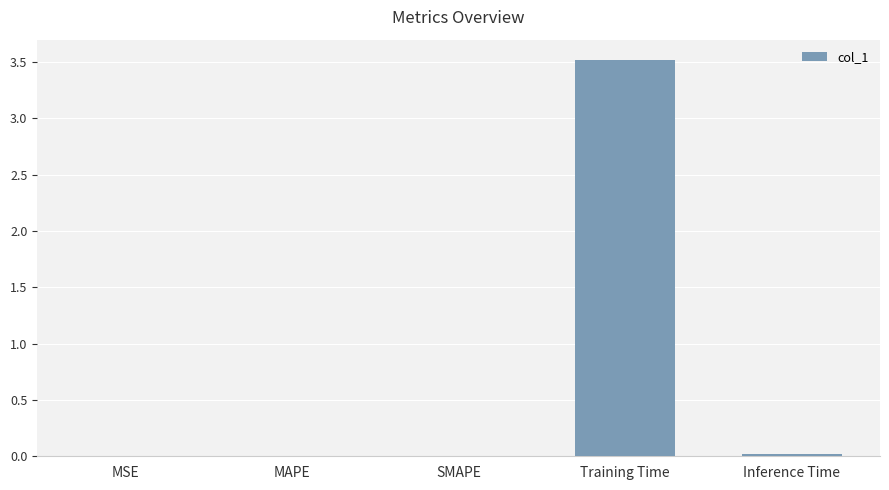

Is it true that the value at Inference Time is 0.0?

True